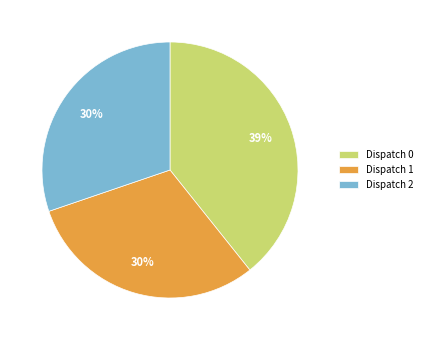

The Dispatch 0 slice represents 52% of the pie. True or false?

False